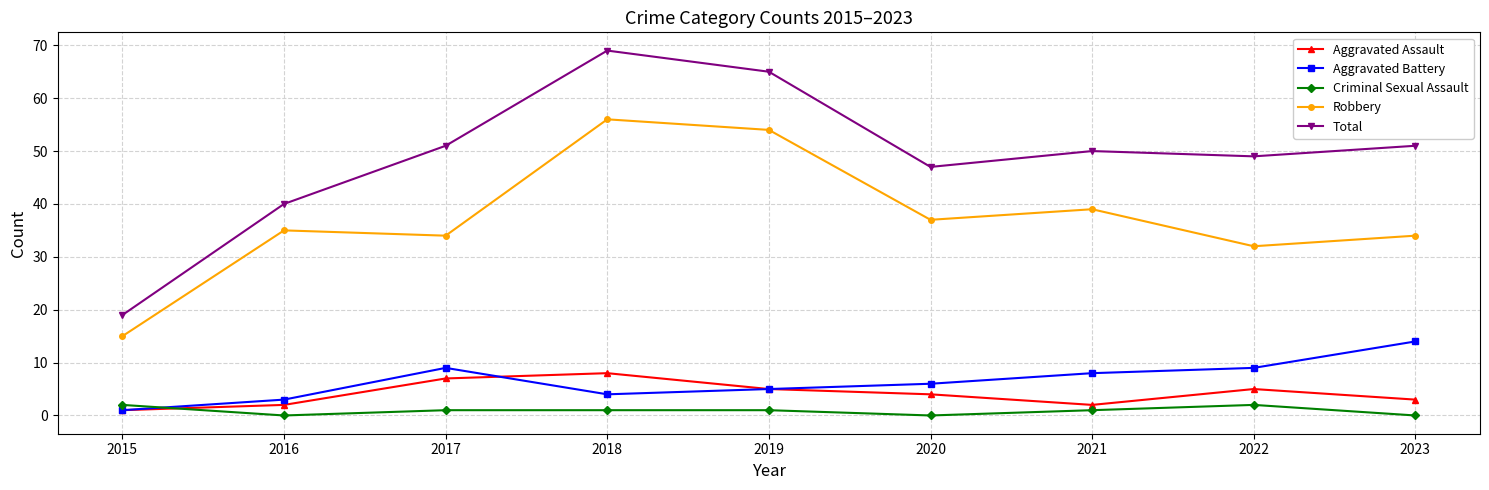

True or false: Aggravated Battery and Criminal Sexual Assault cross at least once.

True